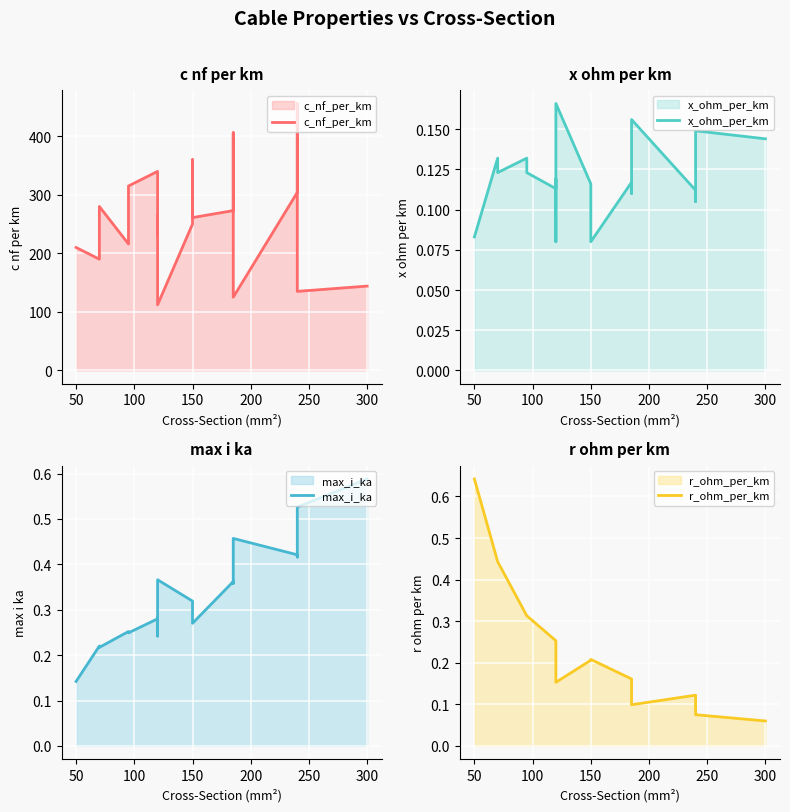

At how many categories does at least one series exceed 192?

14